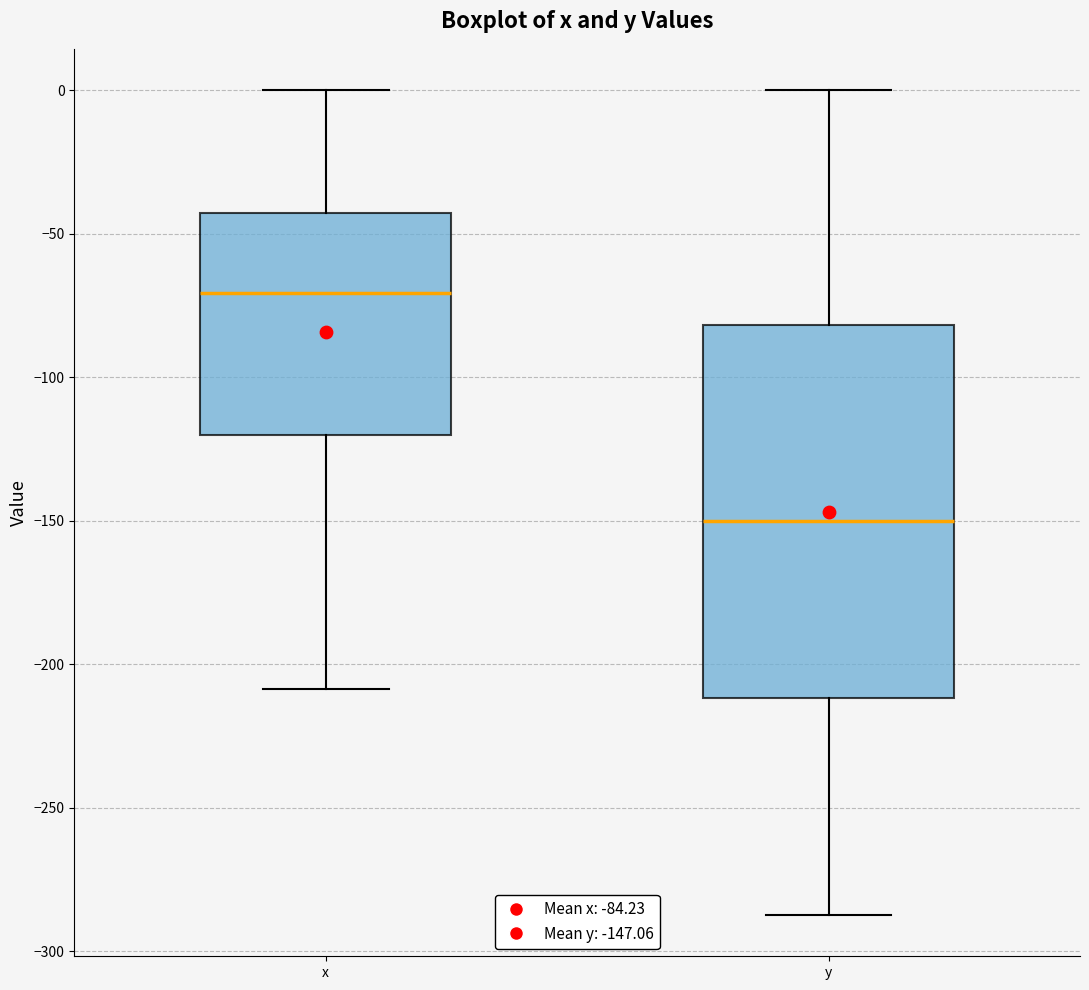

Reading left to right, transcribe this box plot: for each box, give where its median line is, the range the box spans, and where its two whiskers end, as read against the y-axis. The values are not printed on the chart, so give them approximately, as read against the axis.

x: median -70, box -120 to -45, whiskers -210 to 0
y: median -150, box -210 to -80, whiskers -285 to 0